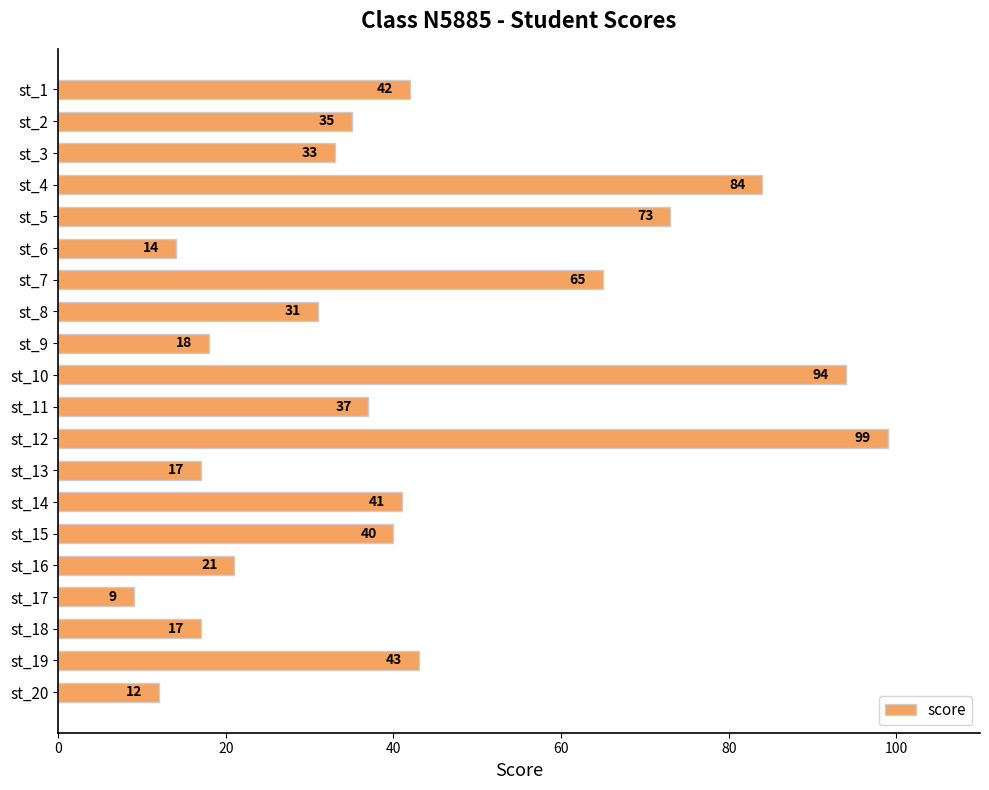

Count the number of categories in the chart.

20